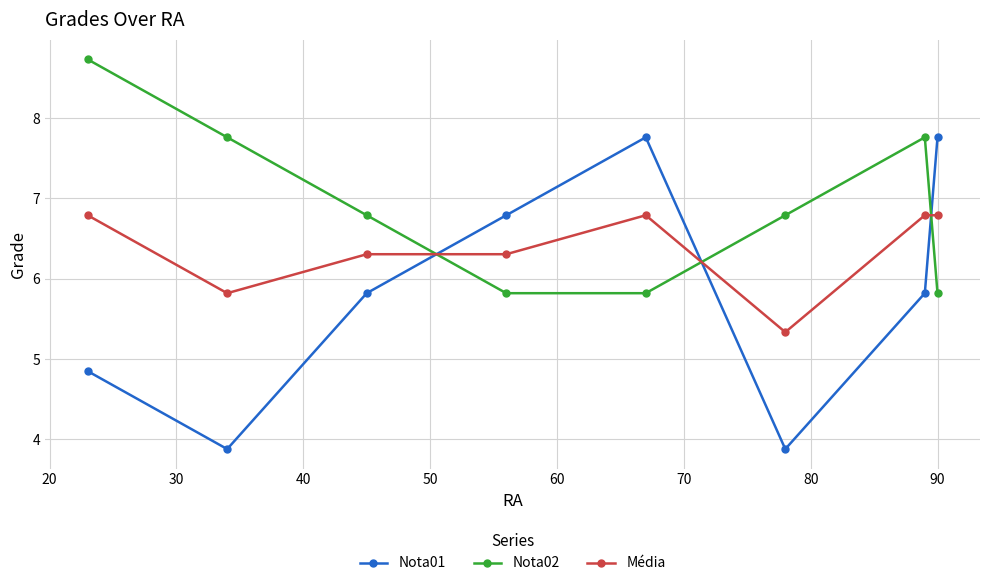

At how many categories does at least one series exceed 5?

8